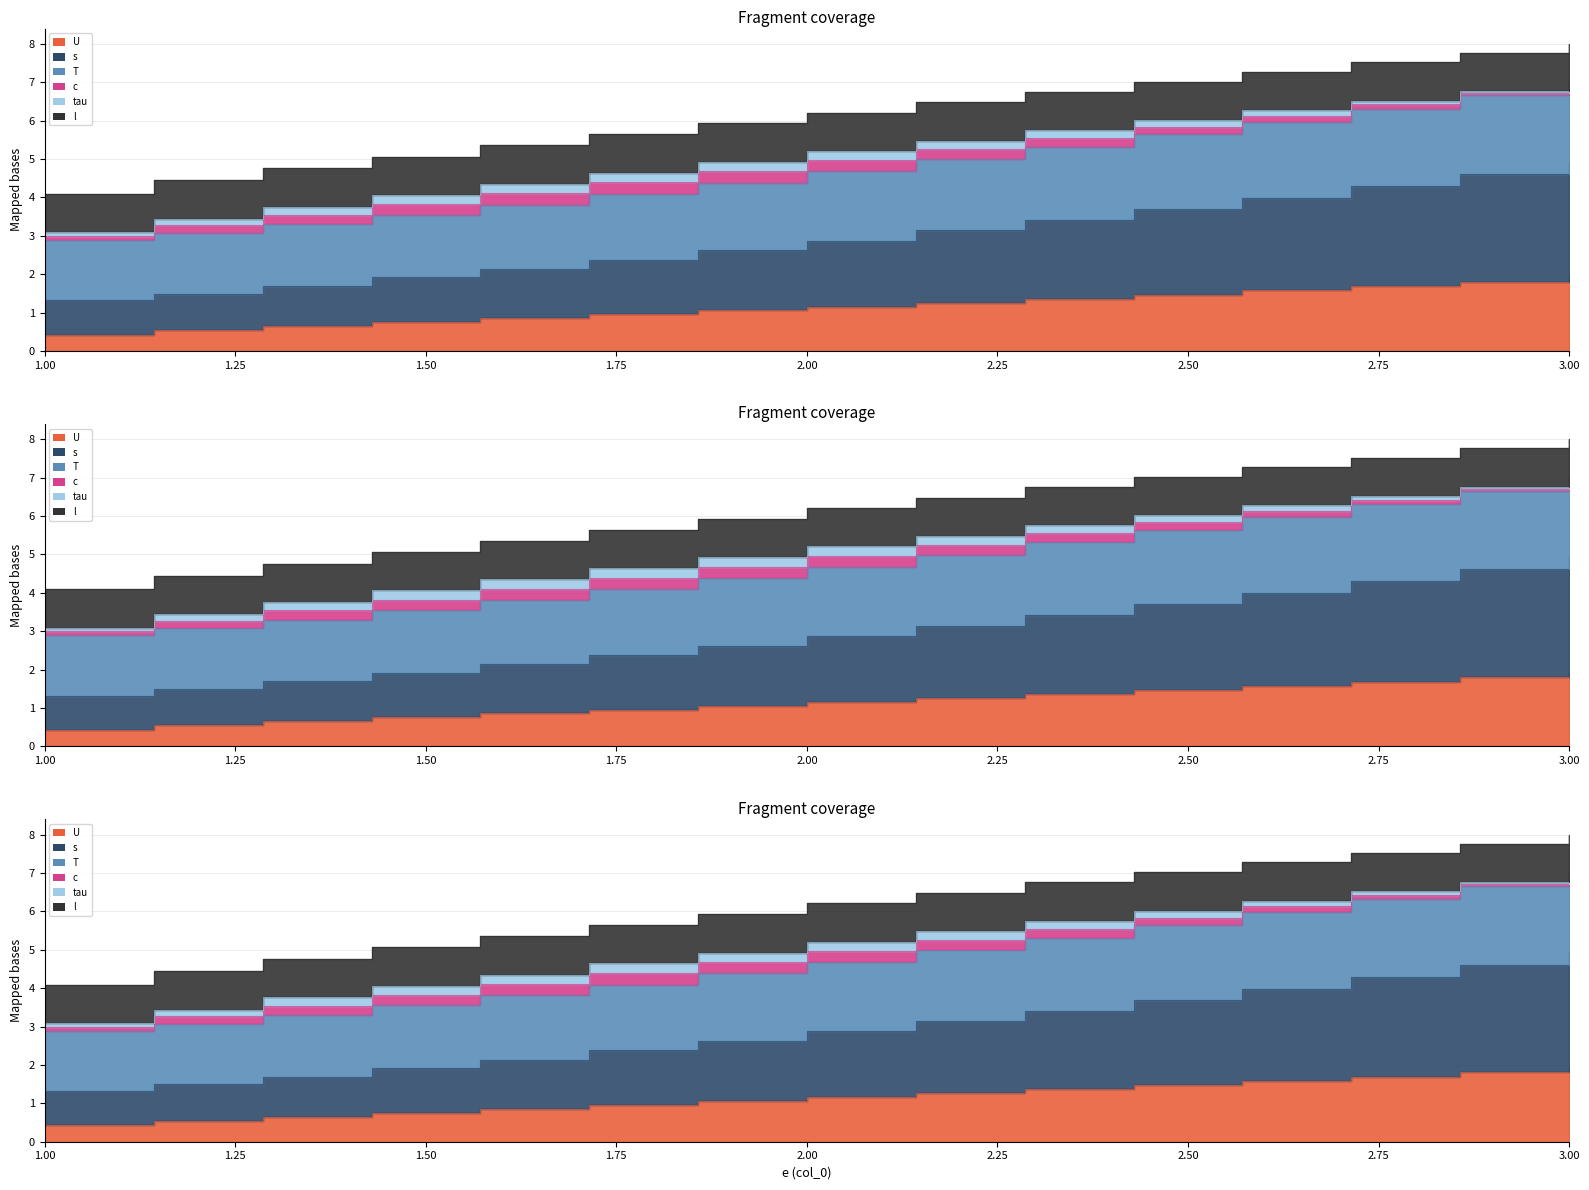

Which series has the largest total across all categories?

T